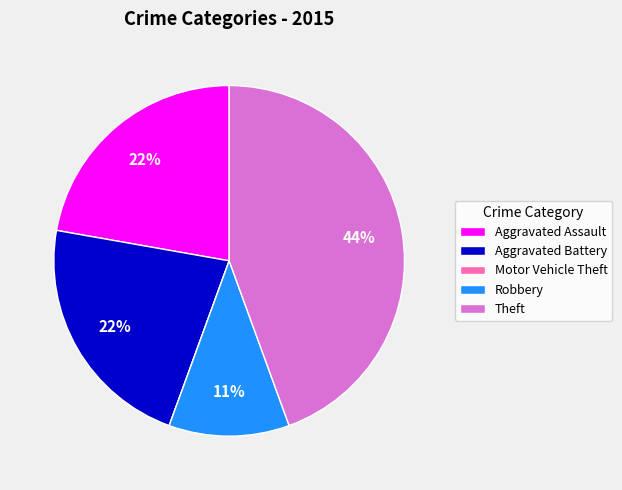

Which category has the biggest portion of the pie?

Theft